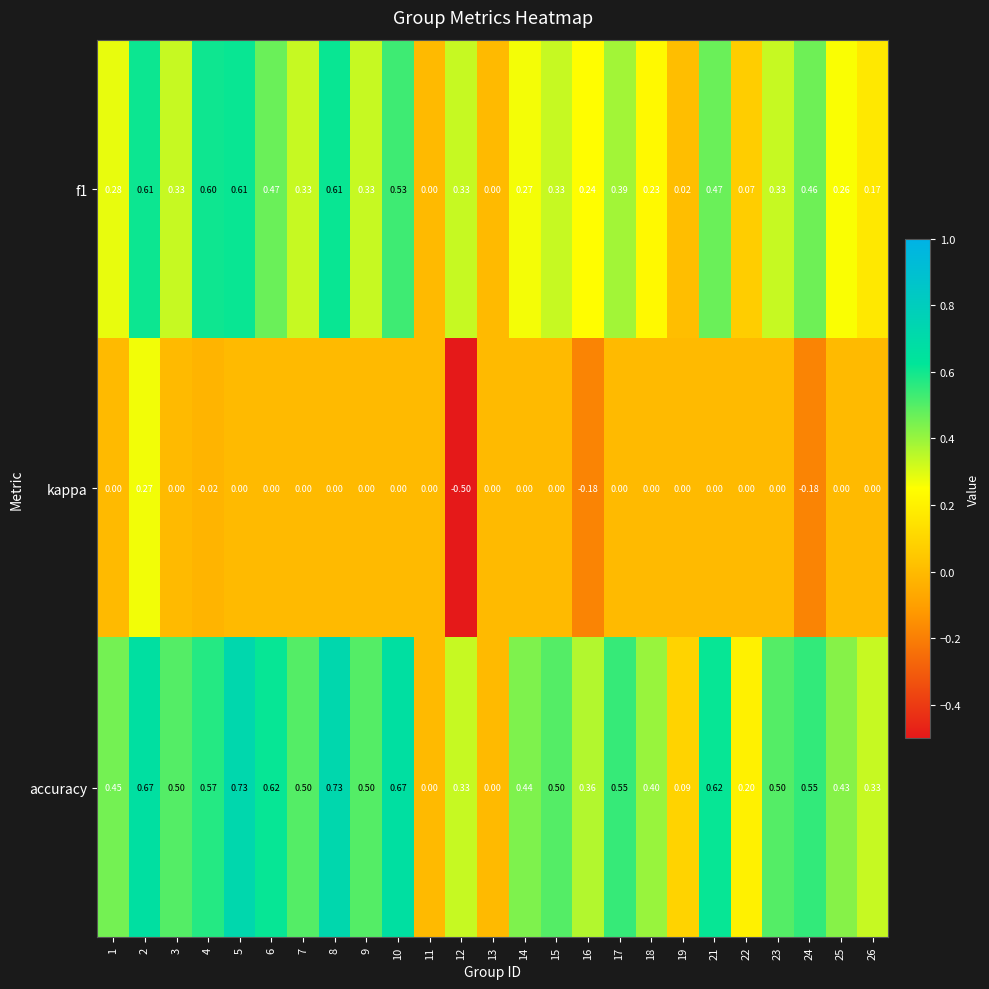

Which series changed the most between 13 and 19?

accuracy